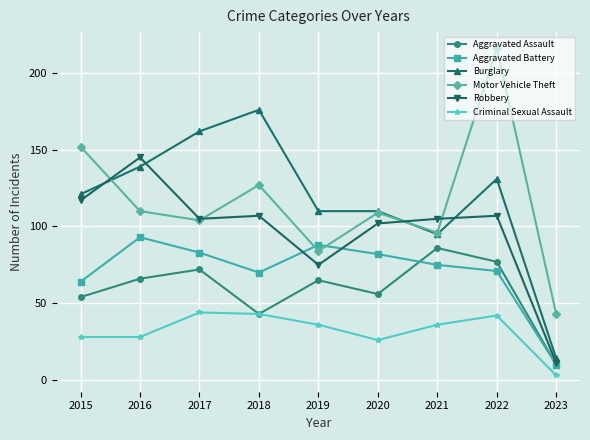

Between 2018 and 2020, which series saw the biggest shift?

Burglary